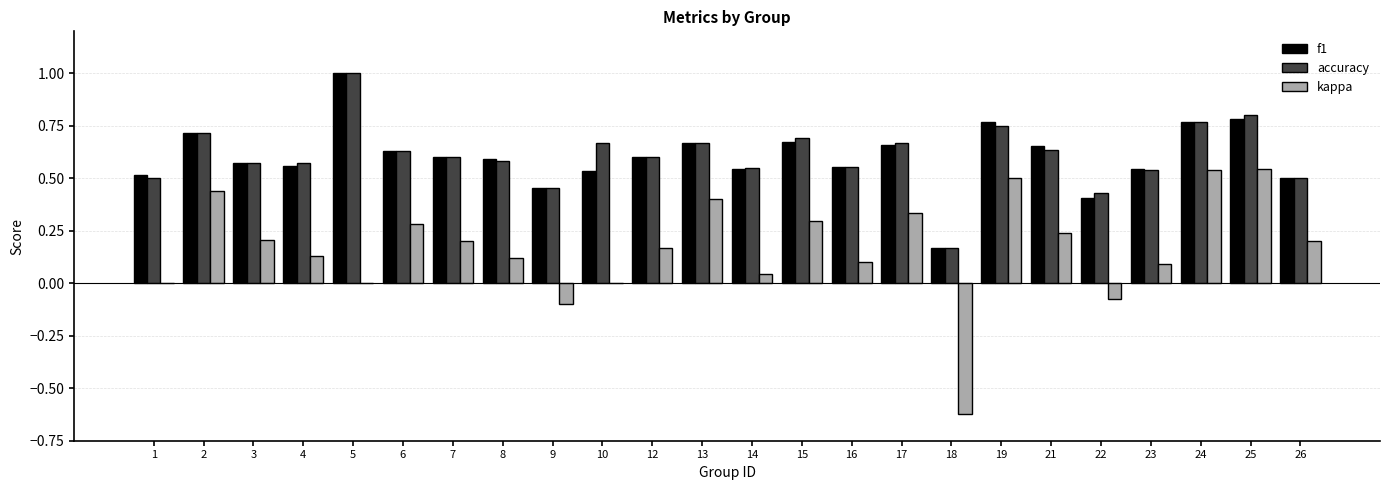

The value of f1 at 7 is 0.6. True or false?

True